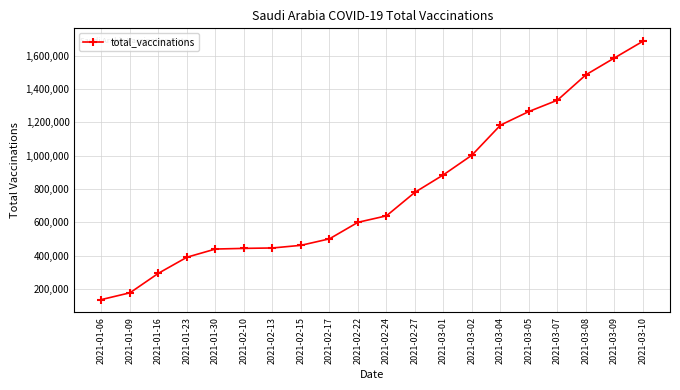

The value at 2021-03-02 is 1533789. True or false?

False